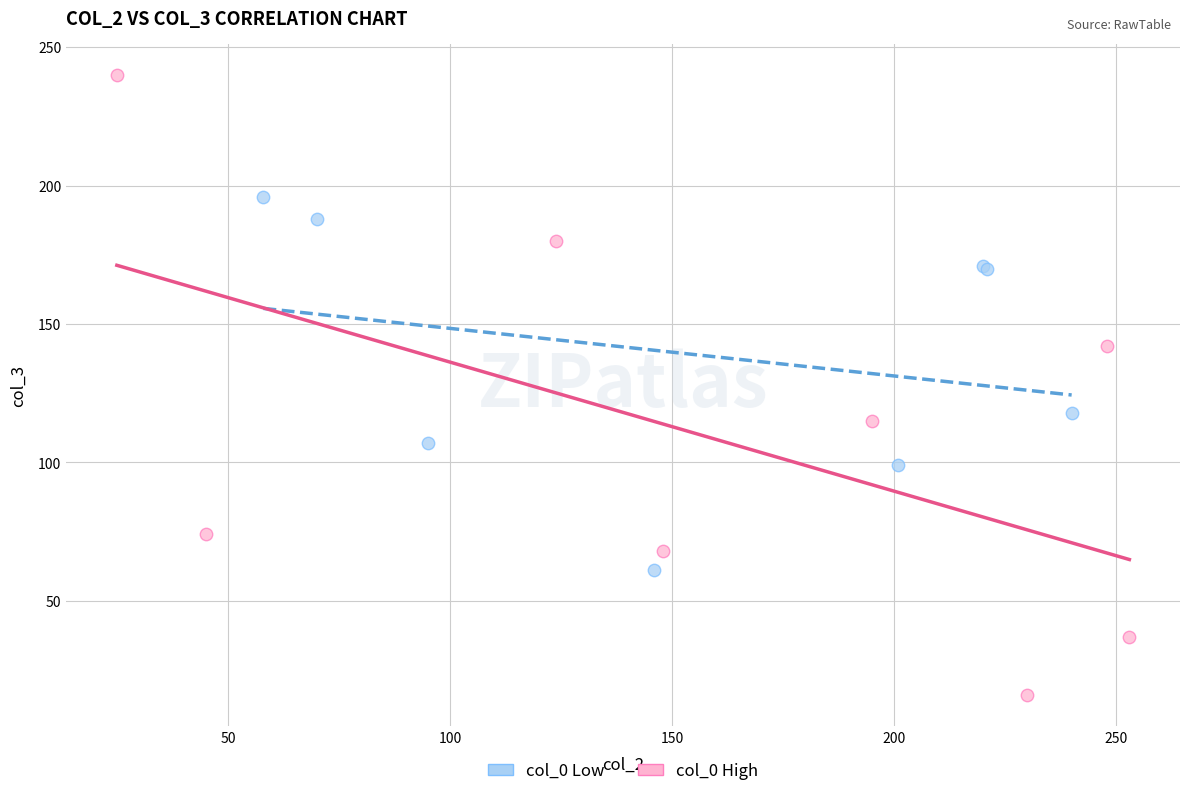

Which series reaches the minimum Y coordinate?

col_0 High